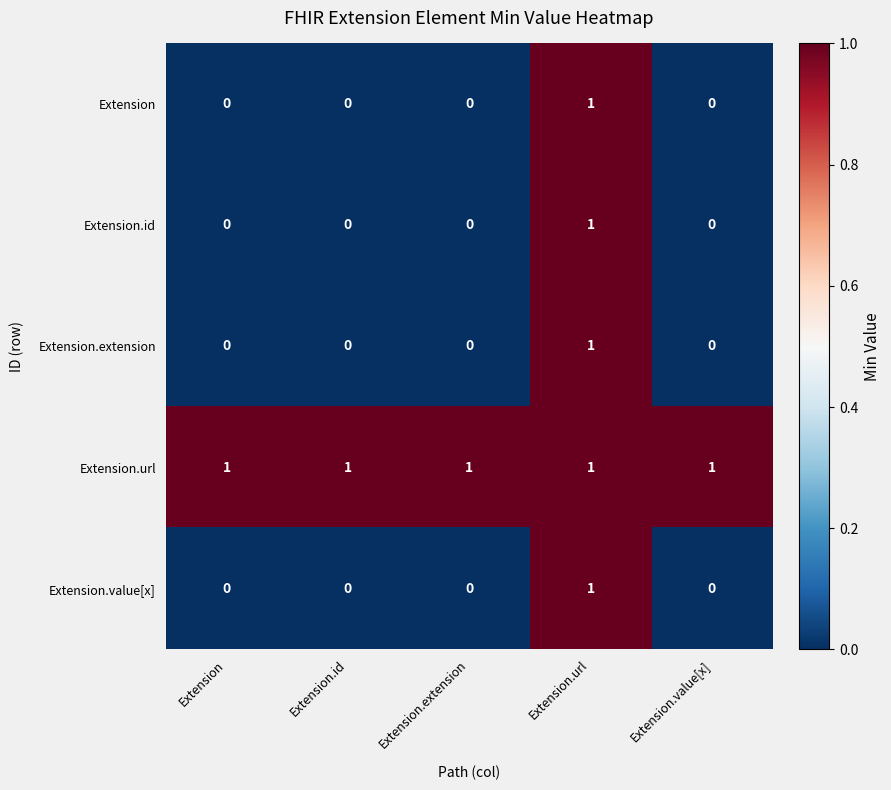

At which category is the sum across all series the highest?

Extension.url